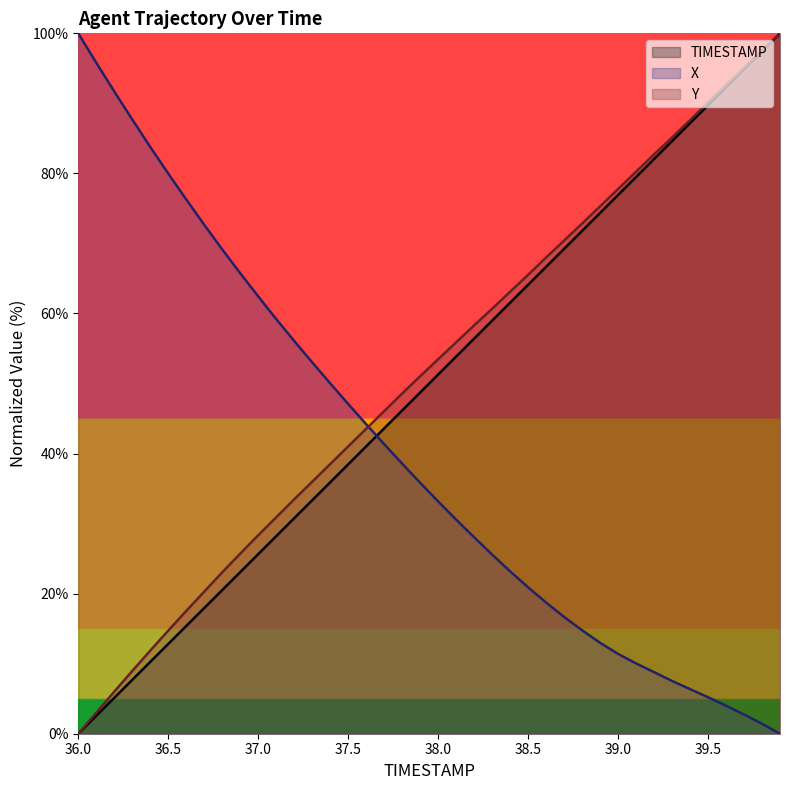

Which category has the highest value in the TIMESTAMP series?

39.9